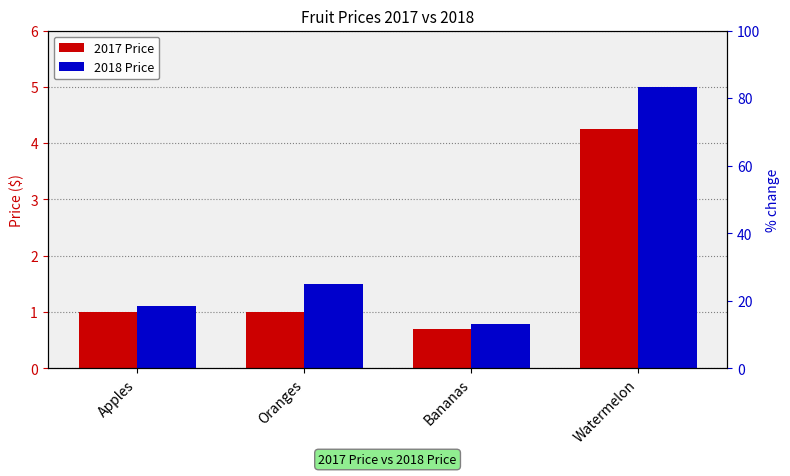

What is the average value of the 2017 Price series?

1.7